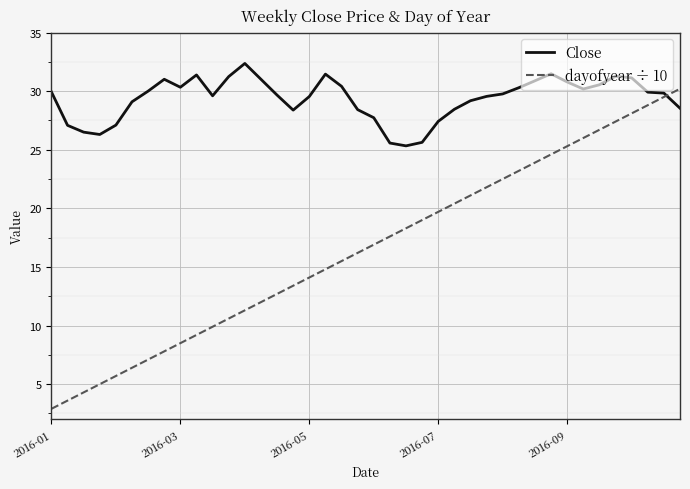

What is the maximum value shown in the chart?

32.4